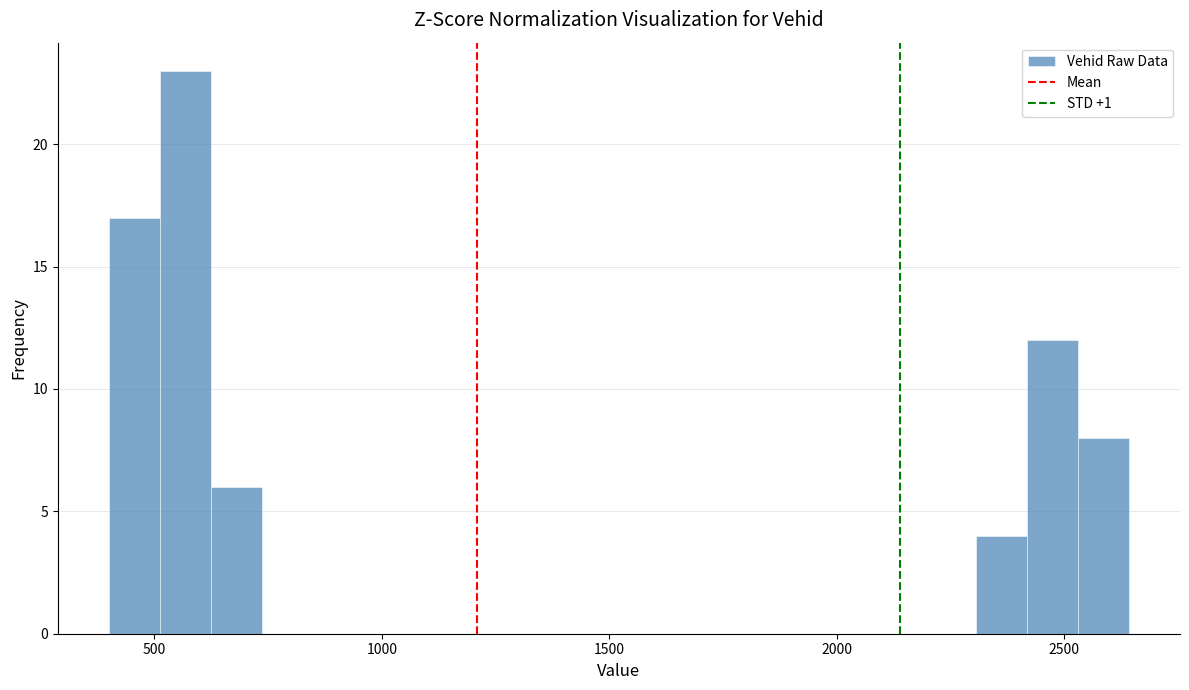

Read against the x-axis, roughly where is the centre of the tallest bar?

550